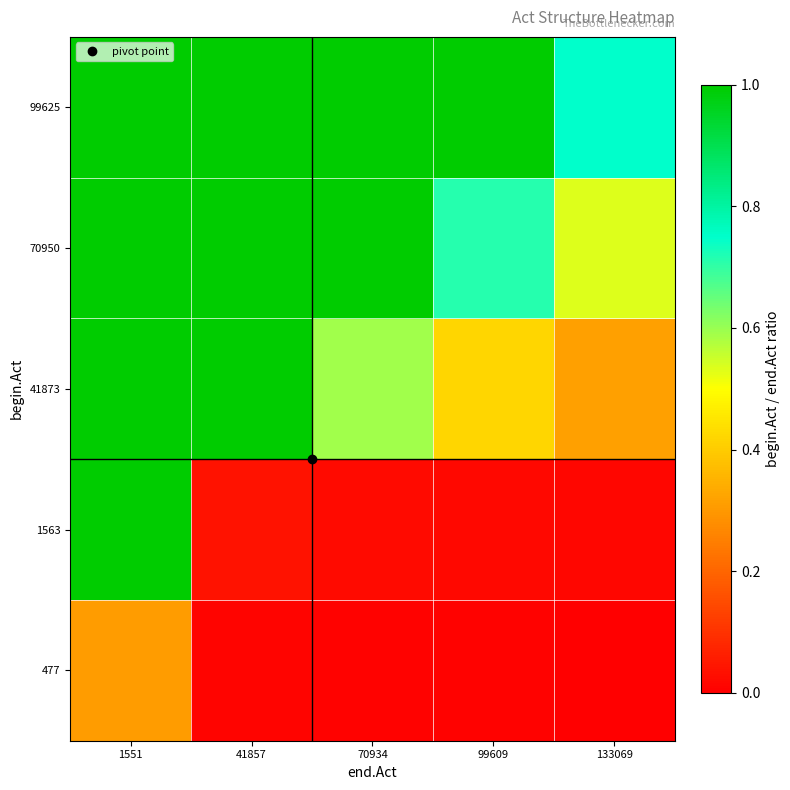

Reading left to right, transcribe all the data shown in this chart.

477: 1551=0.3	41857=0.0	70934=0.0	99609=0.0	133069=0.0
1563: 1551=1.0	41857=0.0	70934=0.0	99609=0.0	133069=0.0
41873: 1551=27.0	41857=1.0	70934=0.6	99609=0.4	133069=0.3
70950: 1551=45.7	41857=1.7	70934=1.0	99609=0.7	133069=0.5
99625: 1551=64.2	41857=2.4	70934=1.4	99609=1.0	133069=0.7